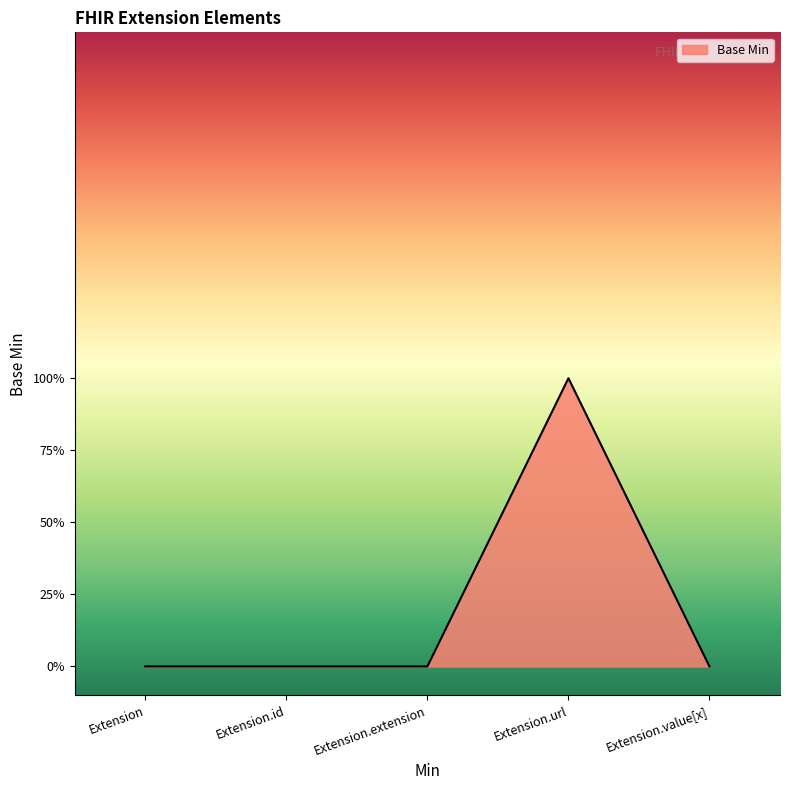

Reading right to left, what are all the values shown in this chart?

Extension.value[x]=0	Extension.url=1	Extension.extension=0	Extension.id=0	Extension=0